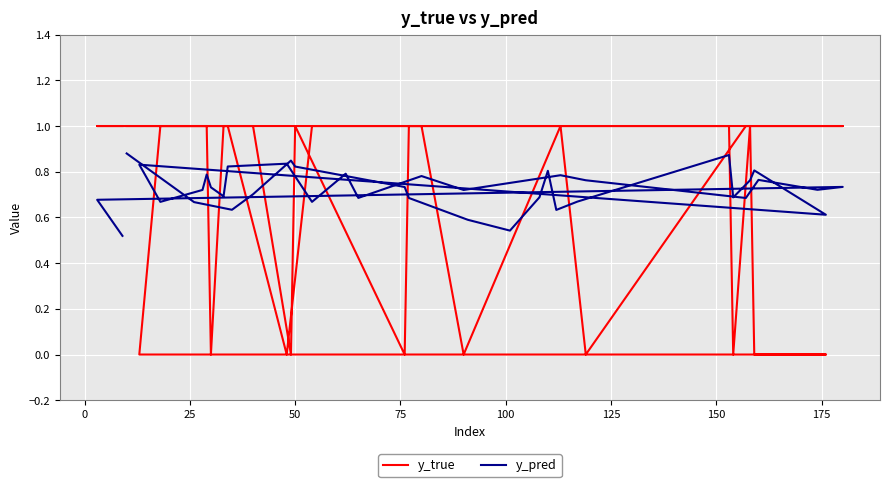

Is the value of y_true at 25 greater than the value of y_pred at 13?

Yes